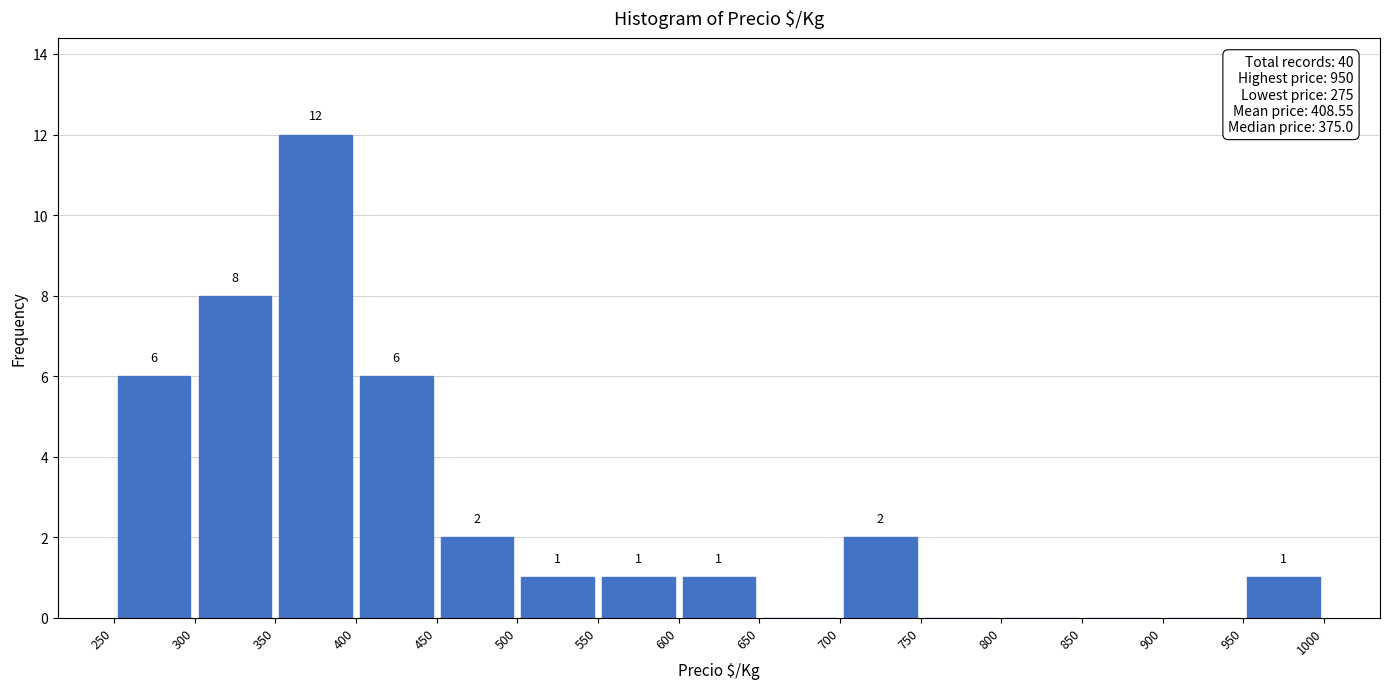

Which range on the x-axis has the tallest bar?

350 to 400